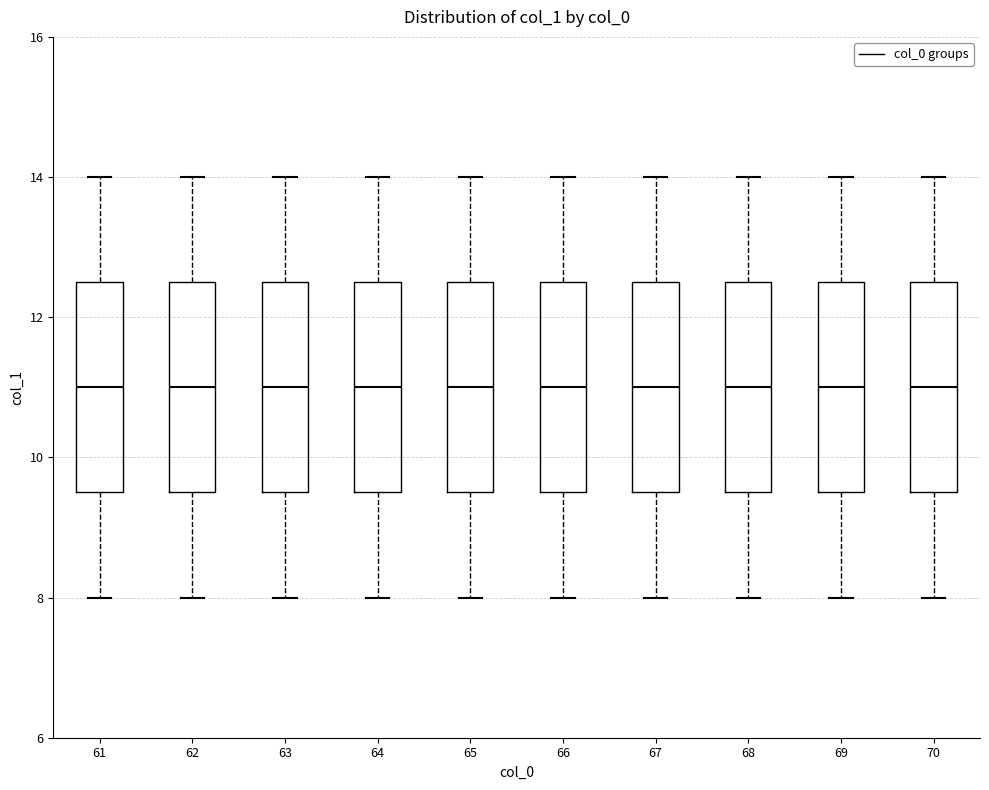

Reading left to right, read every box against the y-axis: the position of its median line, the range the box covers, and the ends of its whiskers. The values are not printed on the chart, so give them approximately, as read against the axis.

61: median 11.0, box 9.6 to 12.6, whiskers 8.0 to 14.0
62: median 11.0, box 9.6 to 12.6, whiskers 8.0 to 14.0
63: median 11.0, box 9.6 to 12.6, whiskers 8.0 to 14.0
64: median 11.0, box 9.6 to 12.6, whiskers 8.0 to 14.0
65: median 11.0, box 9.6 to 12.6, whiskers 8.0 to 14.0
66: median 11.0, box 9.6 to 12.6, whiskers 8.0 to 14.0
67: median 11.0, box 9.6 to 12.6, whiskers 8.0 to 14.0
68: median 11.0, box 9.6 to 12.6, whiskers 8.0 to 14.0
69: median 11.0, box 9.6 to 12.6, whiskers 8.0 to 14.0
70: median 11.0, box 9.6 to 12.6, whiskers 8.0 to 14.0